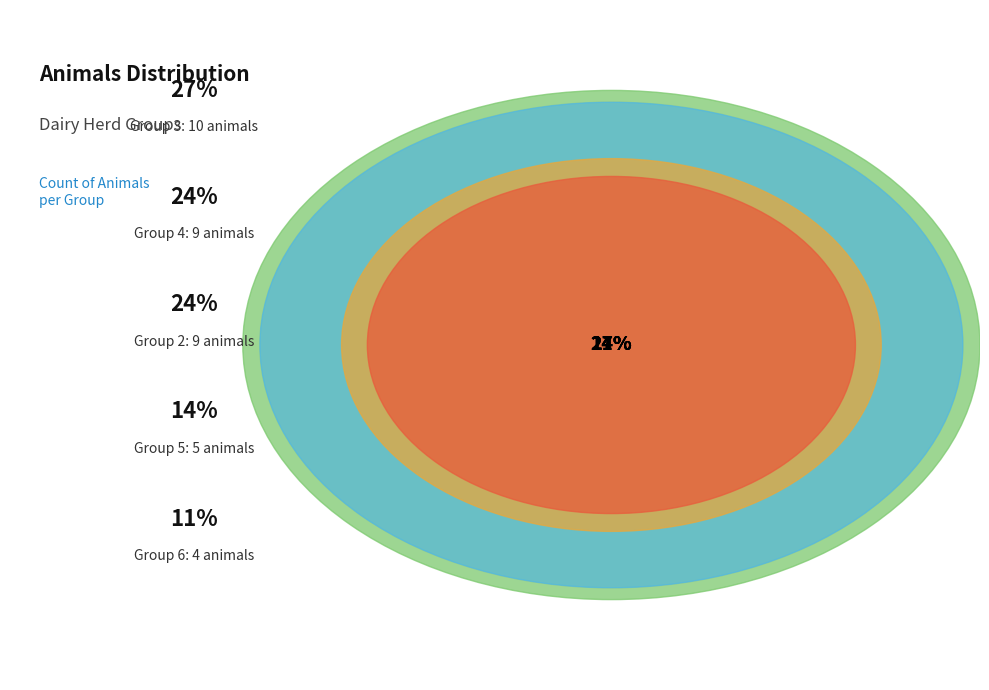

Does Group 4 represent more than half of the total?

No